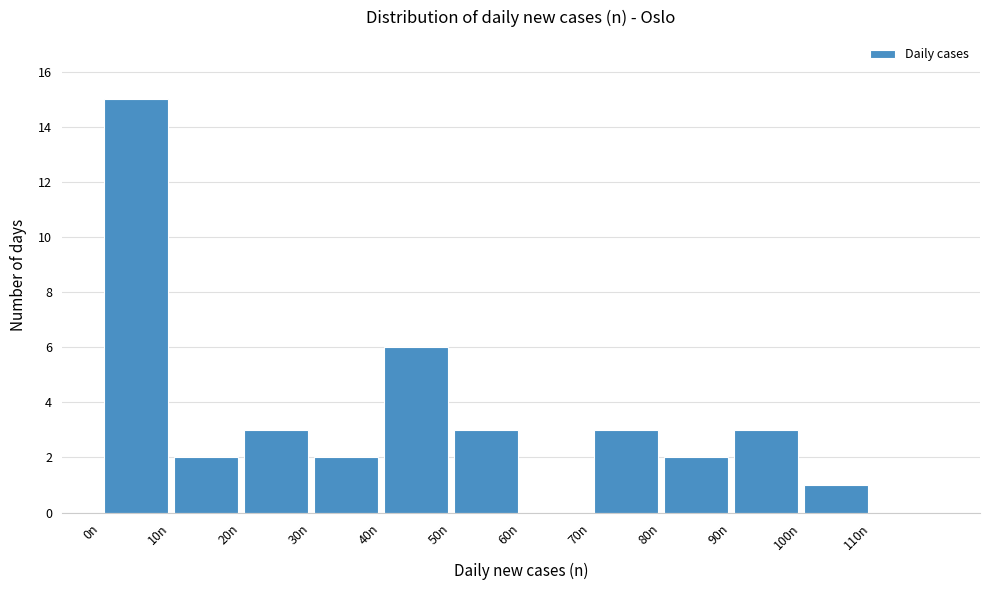

What is the height of the bar covering 100 to 110 on the x-axis? The values are not printed on the chart, so give them approximately, as read against the axis.

1